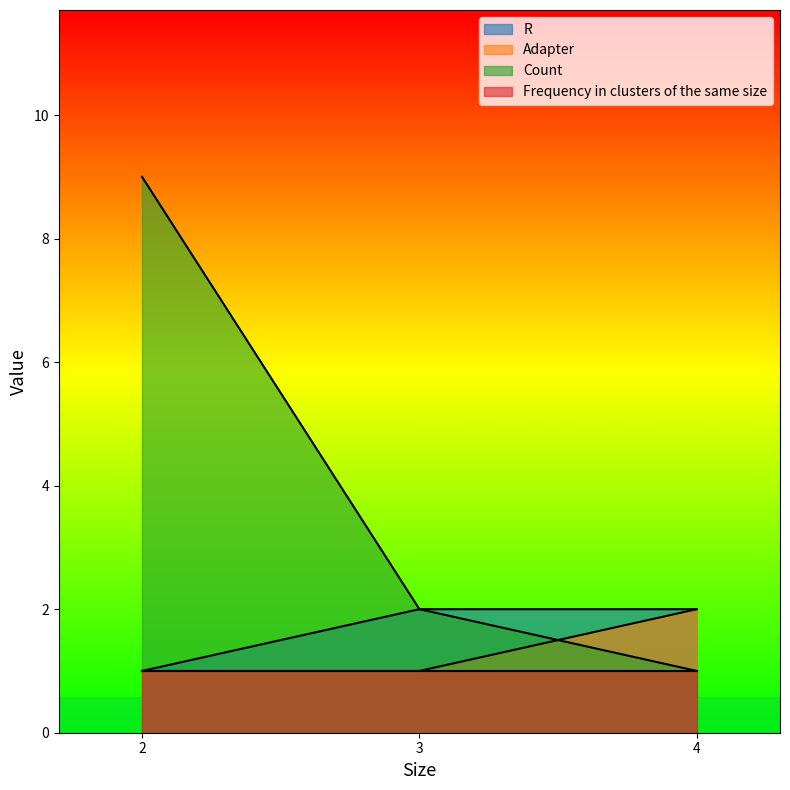

What is the maximum value shown in the chart?

9